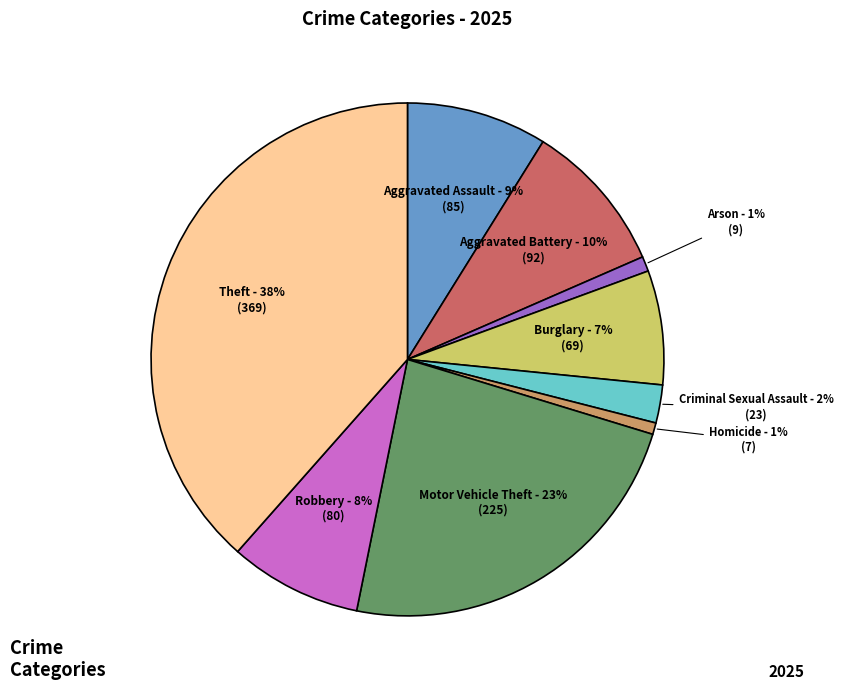

What percentage is the Theft slice, to the nearest percent?

38%